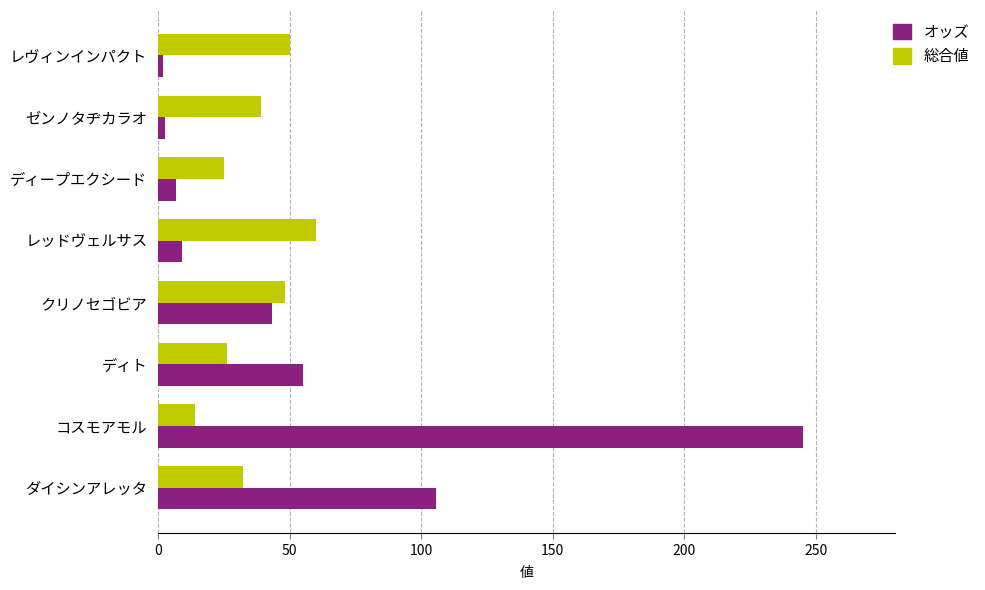

What is the approximate value of オッズ at ダイシンアレッタ?

105.7